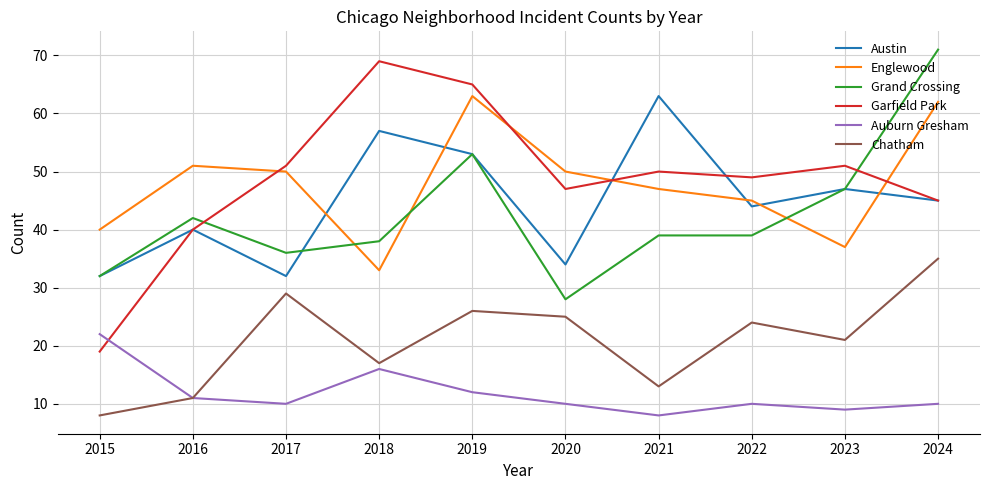

Which series has the widest spread of values?

Garfield Park